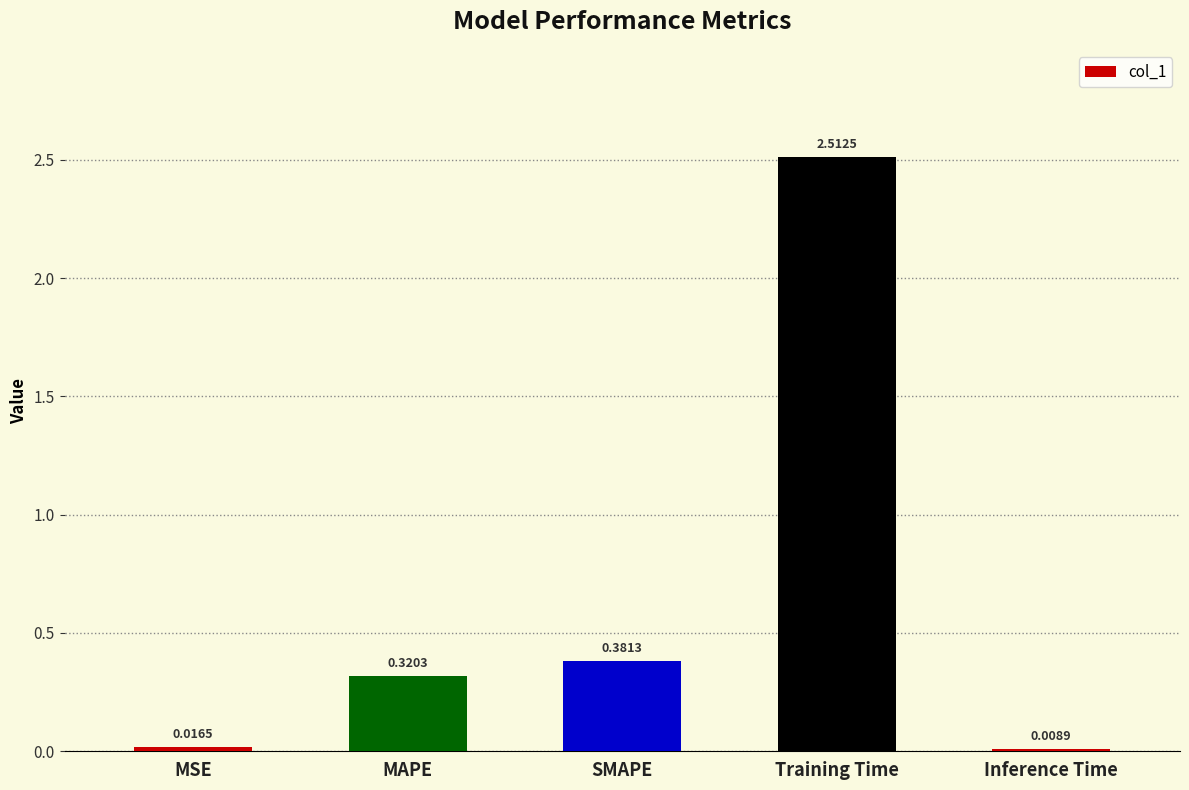

Which has a higher value, MSE or Training Time?

Training Time